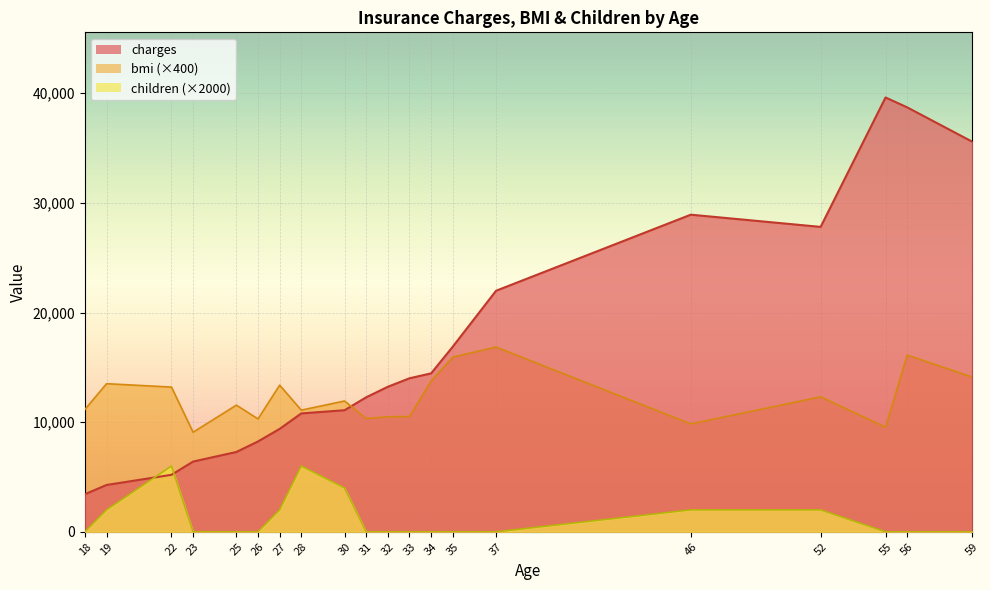

What is the highest value of the avg_children series?

6000.0